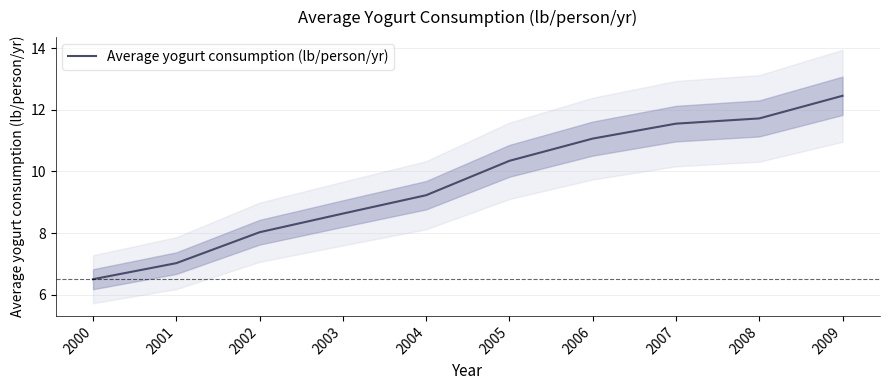

How many values exceed 10?

5